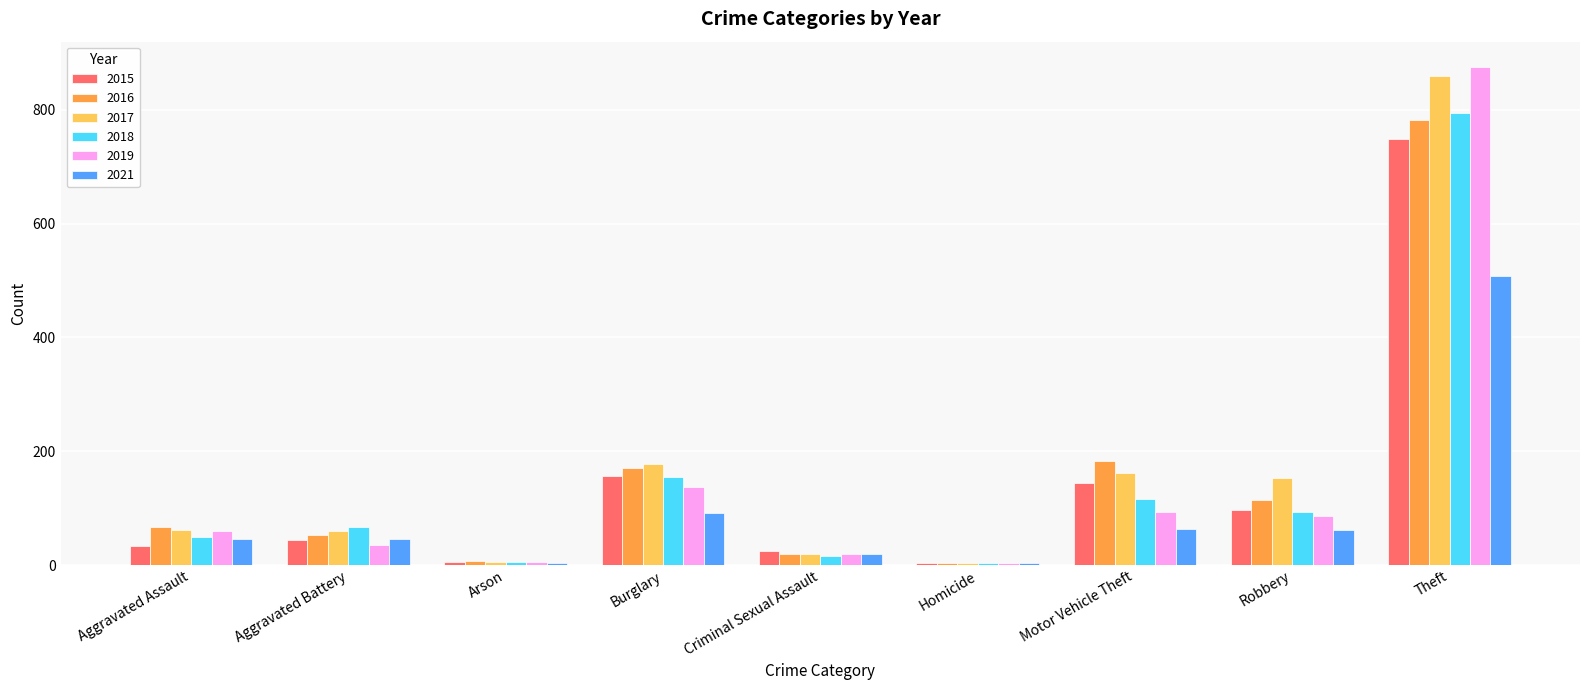

Which category has the highest value across all series?

Theft